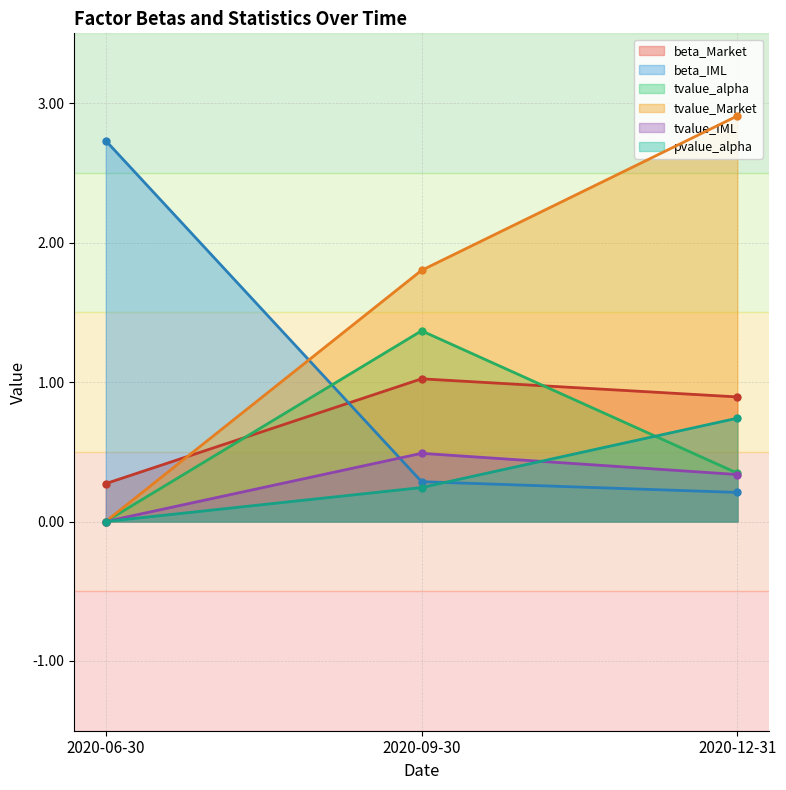

How many tvalue_IML values are between 0 and 1?

3